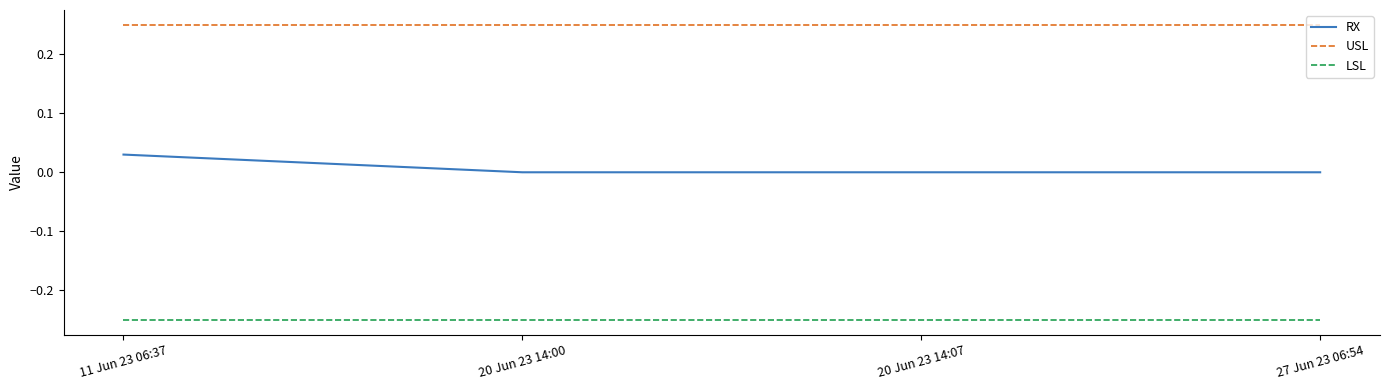

Is the value of RX at 20 Jun 23 14:00 greater than the value of LSL at 27 Jun 23 06:54?

Yes